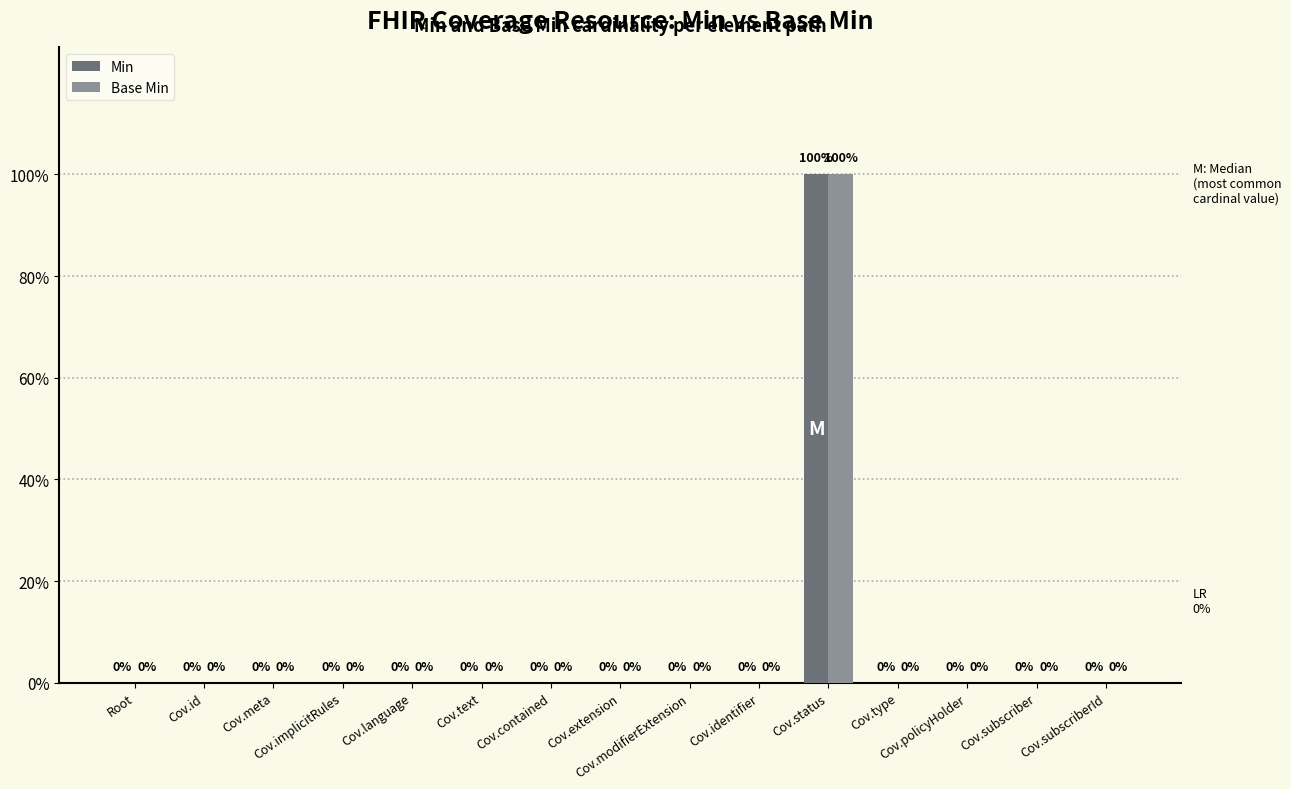

What are all the series names shown in the legend?

Min, Base Min